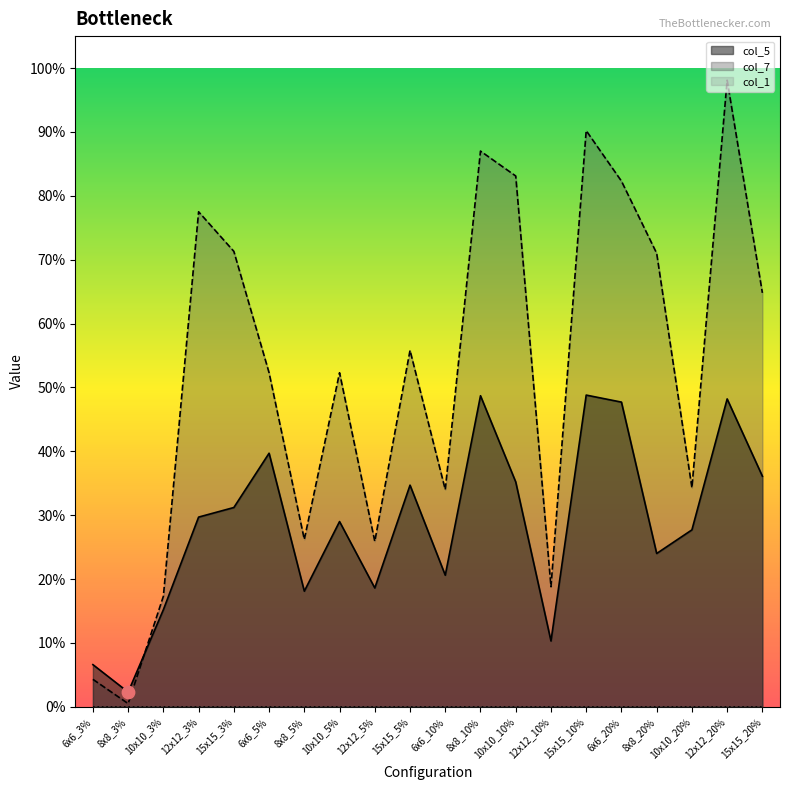

Which series reaches the maximum Y coordinate?

col_7